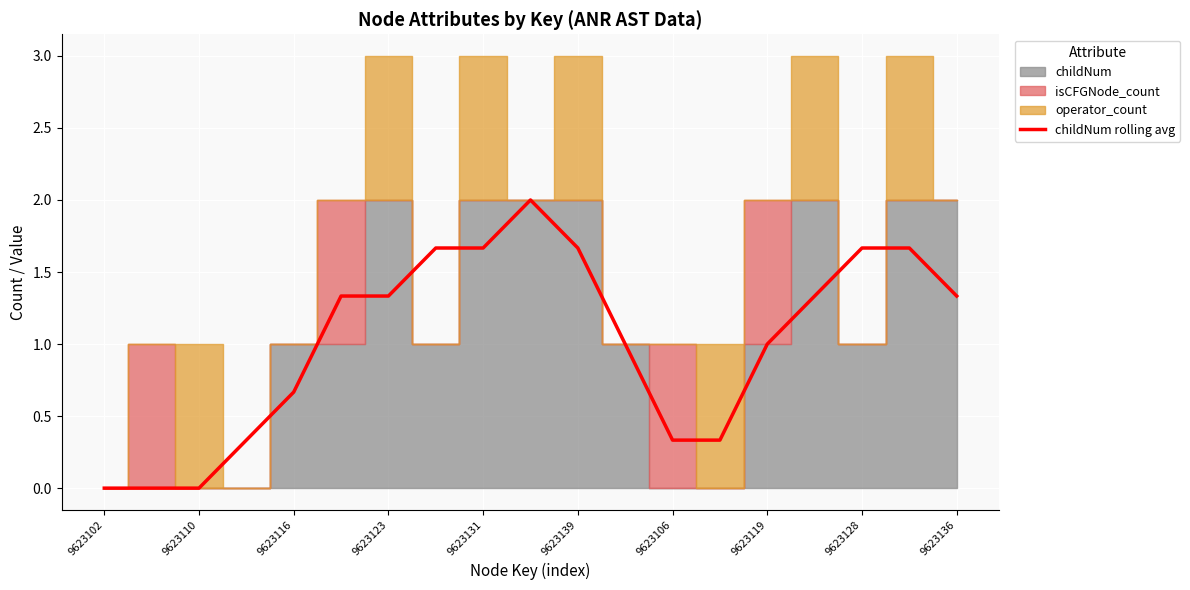

Which label corresponds to the smallest value in the chart?

9623102